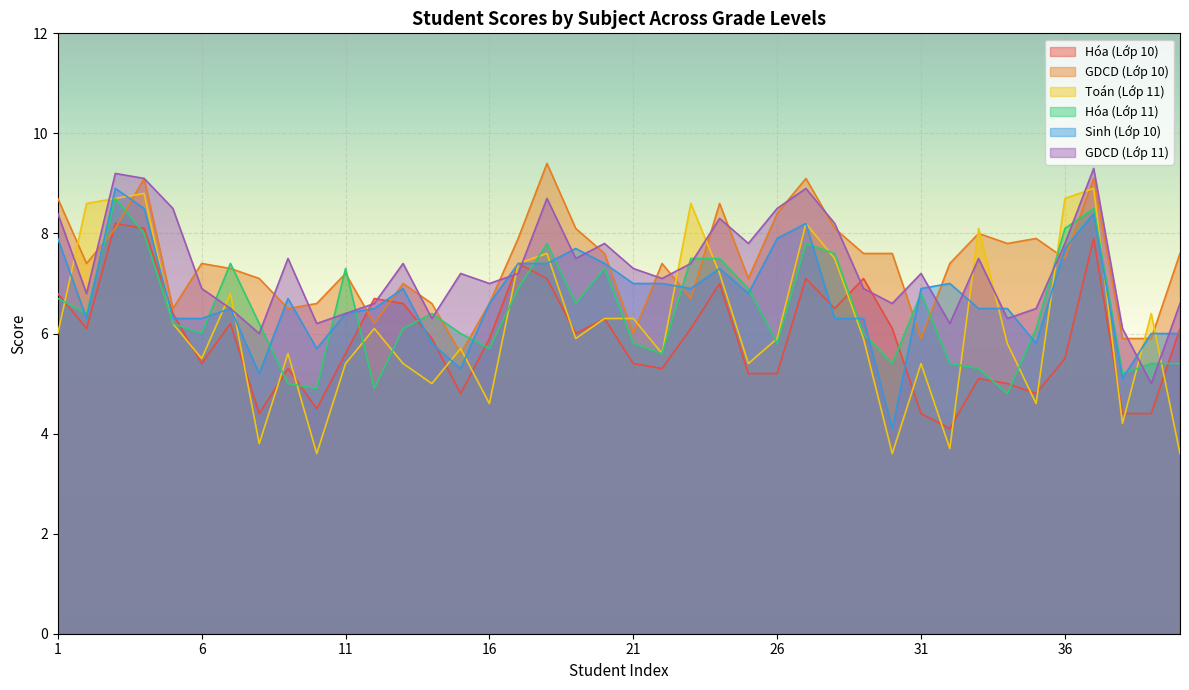

What is the difference between the Hóa (Lớp 11) values at 10 and 27?

2.9